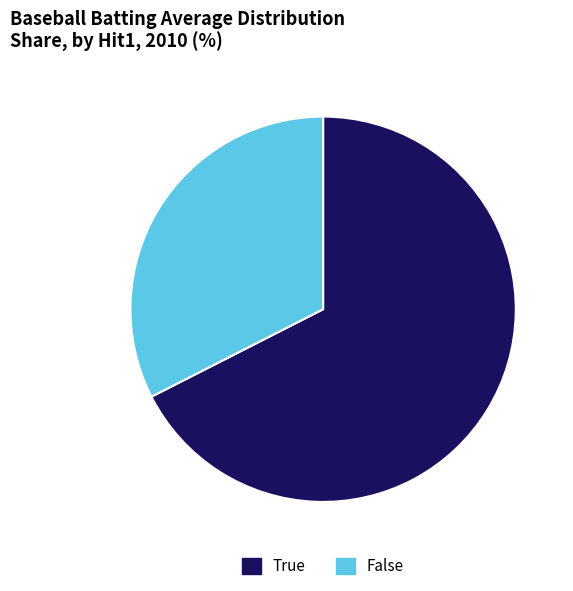

Which category has the smallest portion of the pie?

False